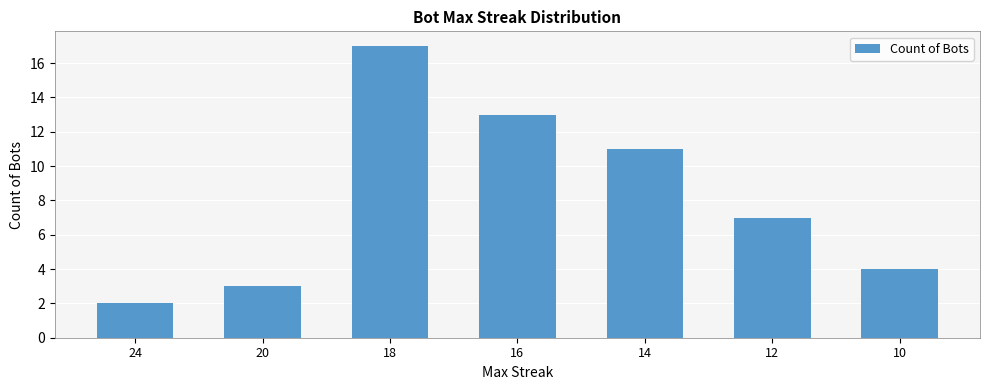

What is the value of the 6th bar from the left?

7